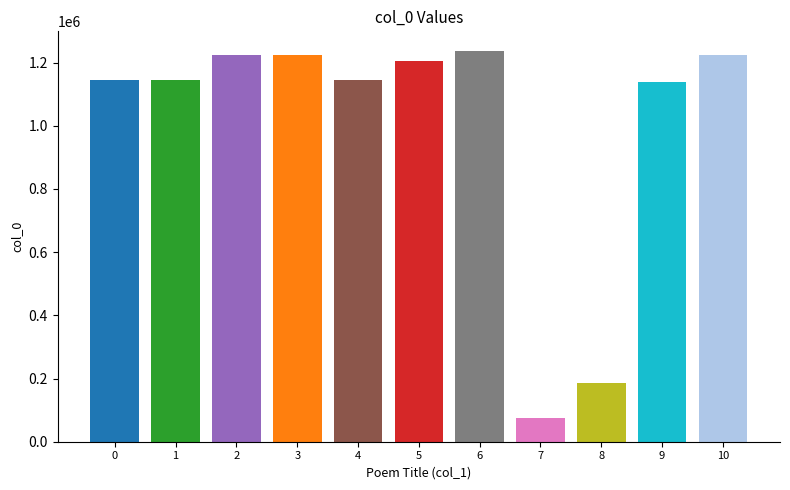

True or false: the data shows 1224603 at 次伯长待制韵送王继学修撰马伯庸应奉扈从上京二首 其一.

True